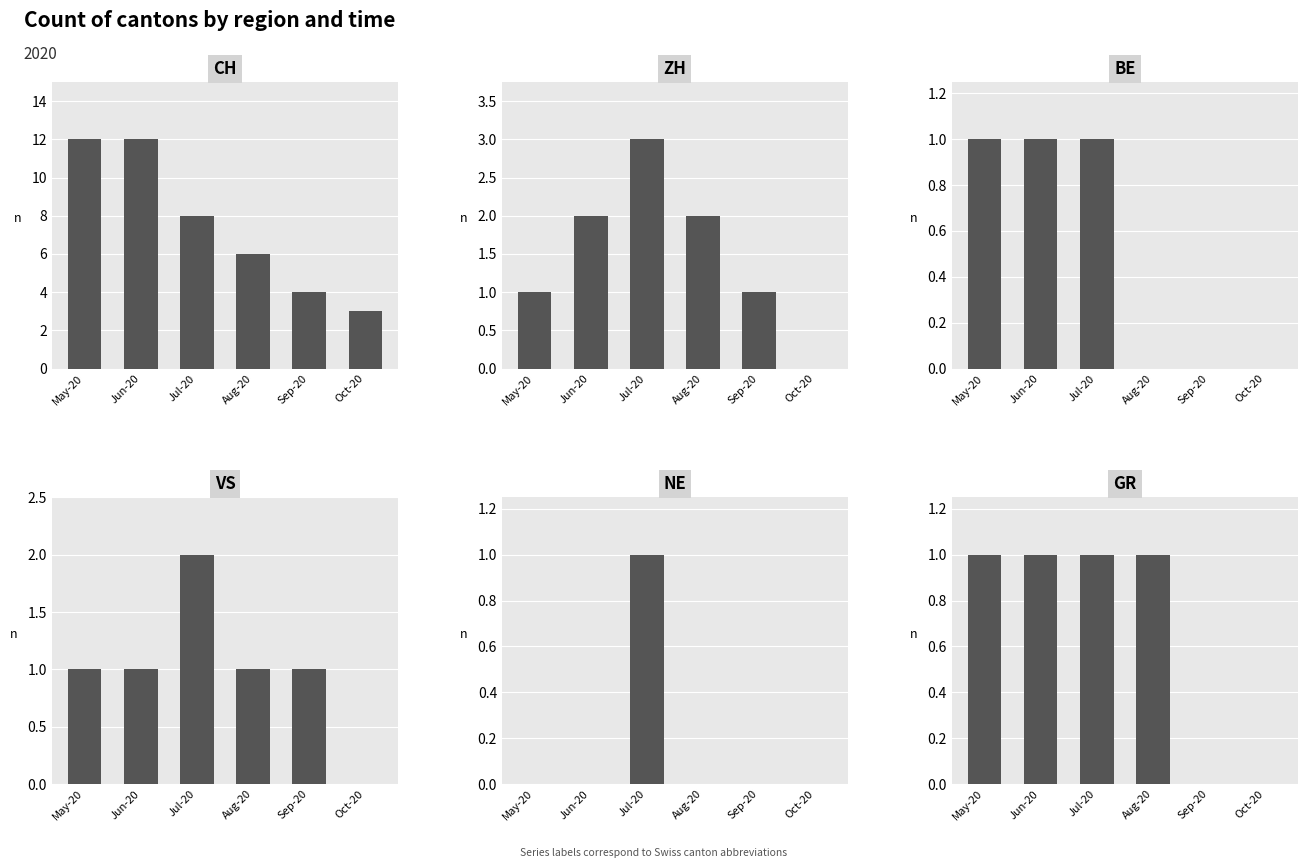

Where is GR nearest to the value 0?

Sep-20